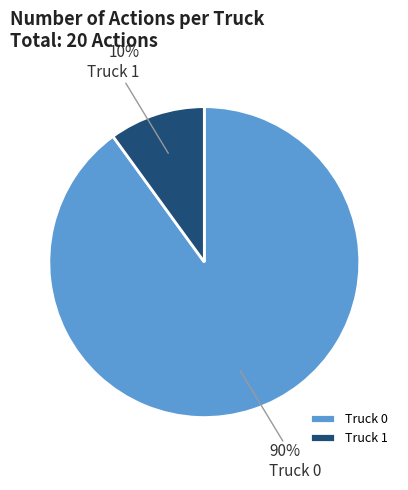

How many segments does this pie chart have?

2